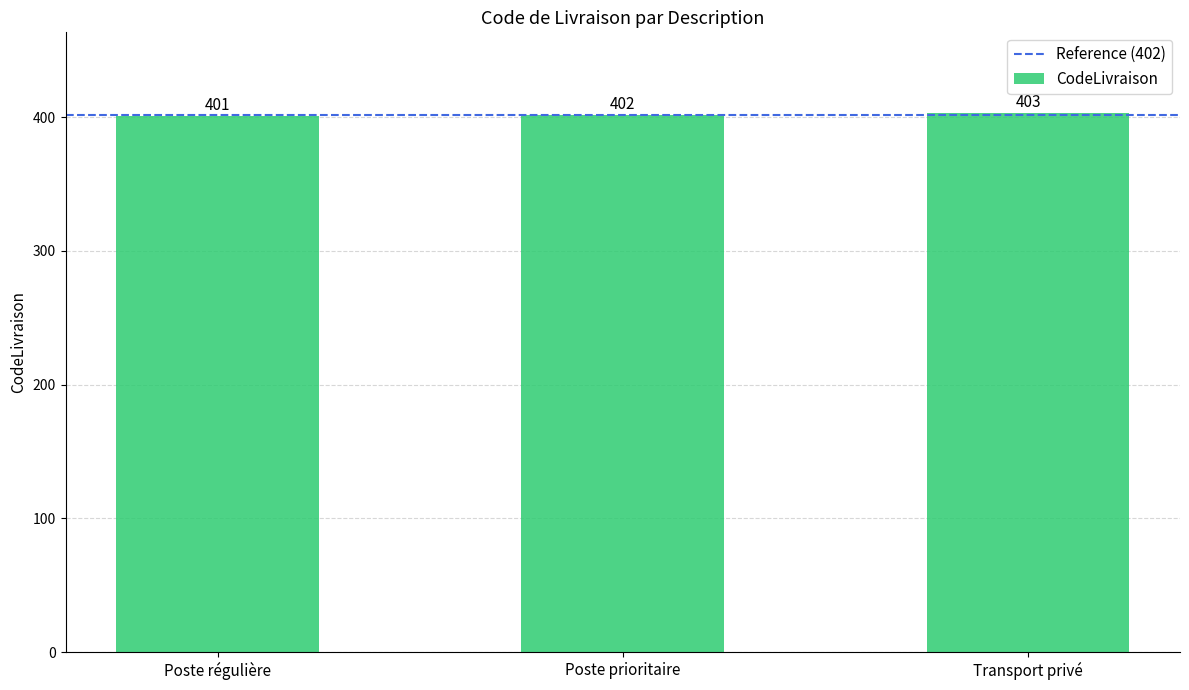

What is the label of the 2nd bar from the left?

Poste prioritaire